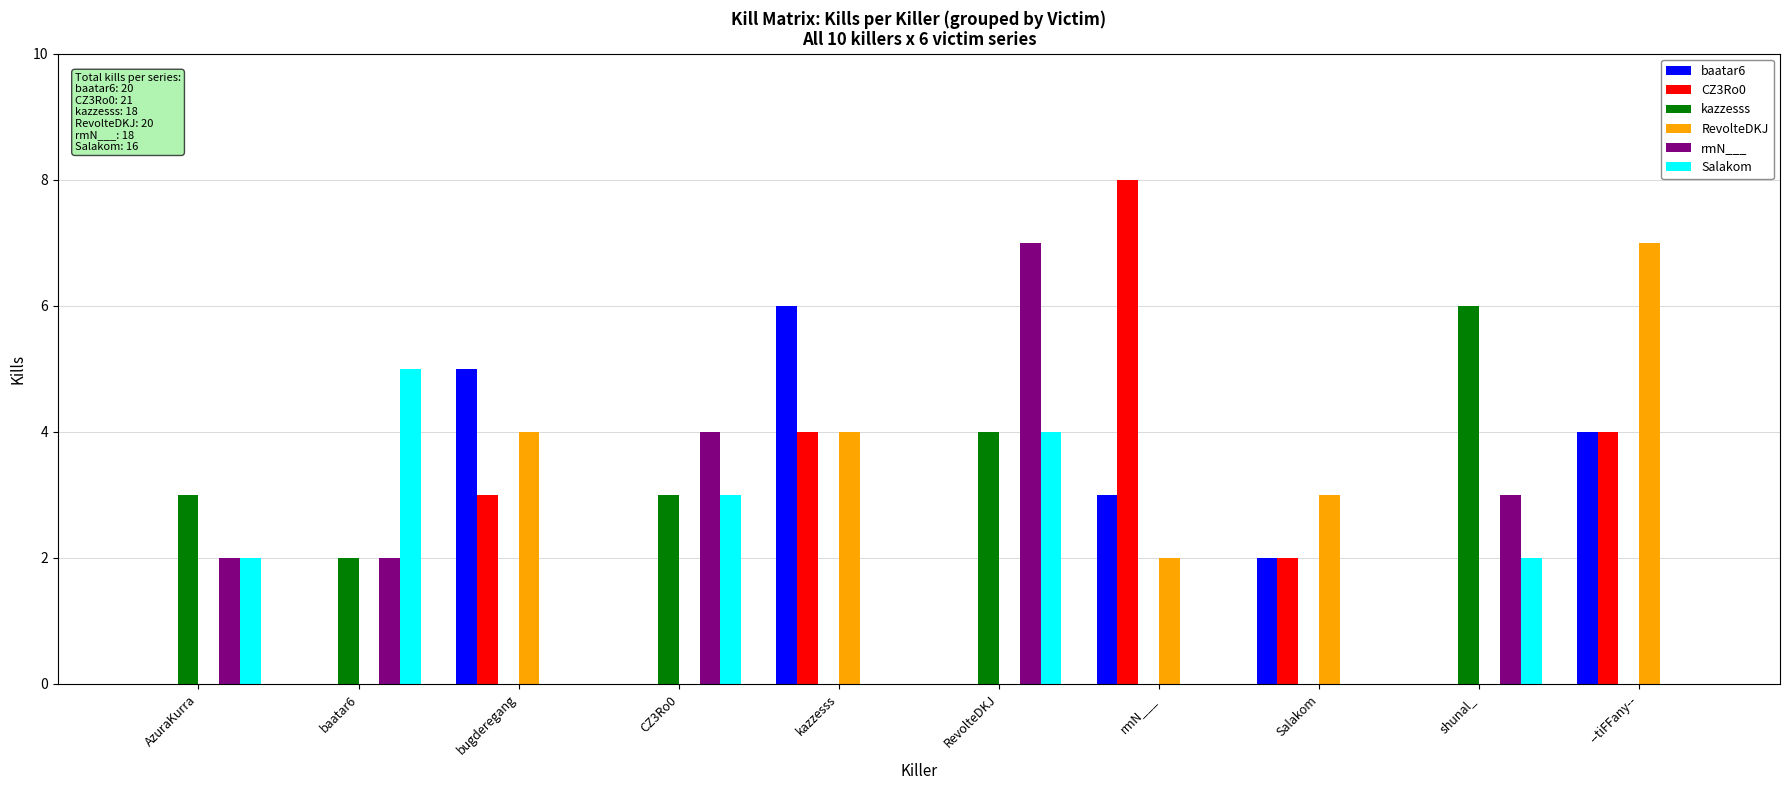

Does the chart contain stacked bars?

No